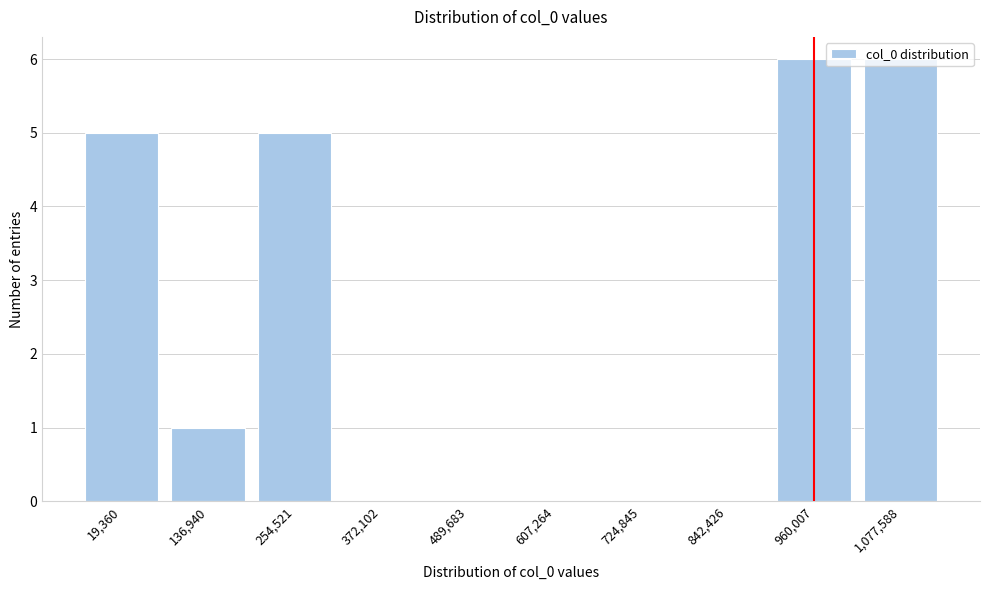

What is the sum of all values?

23